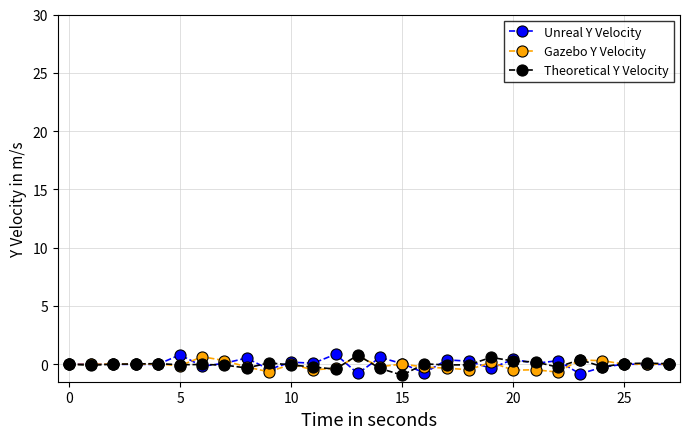

True or false: Unreal Y Velocity has more than 0 interior local peaks.

True